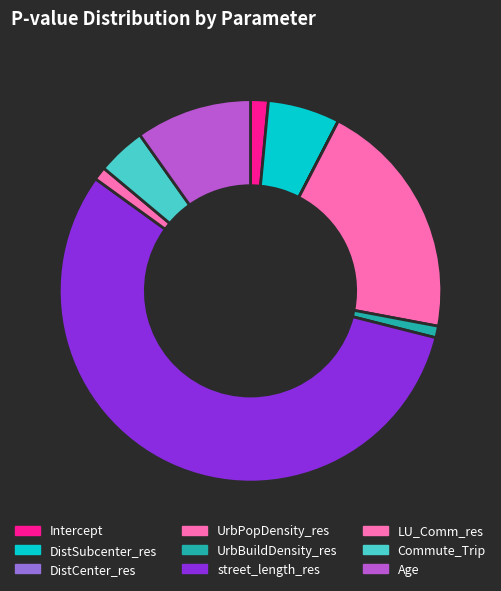

How many segments does this pie chart have?

9